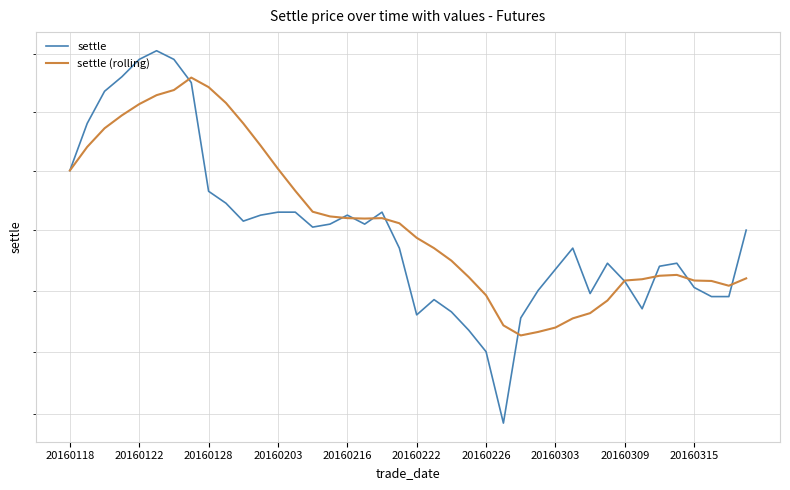

How many intersections are there between settle (rolling) and settle?

10